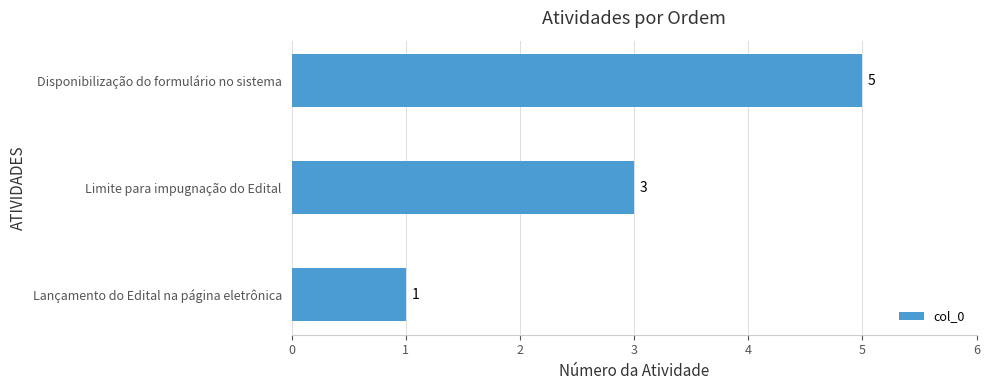

What is the average value?

3